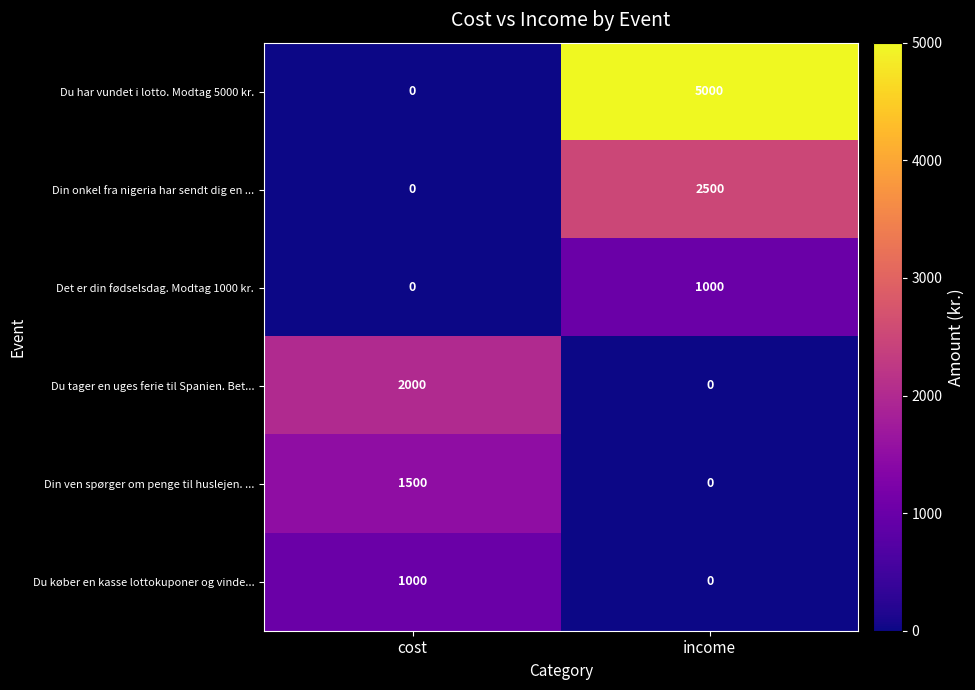

How many categories are shown in the chart?

2